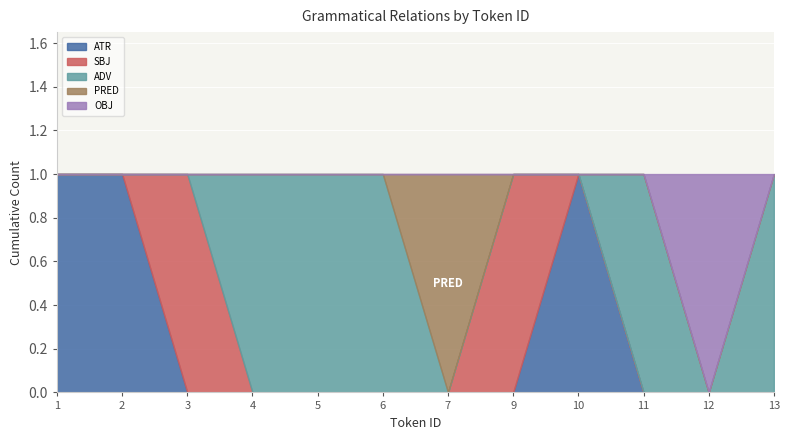

How many categories are shown in the chart?

12